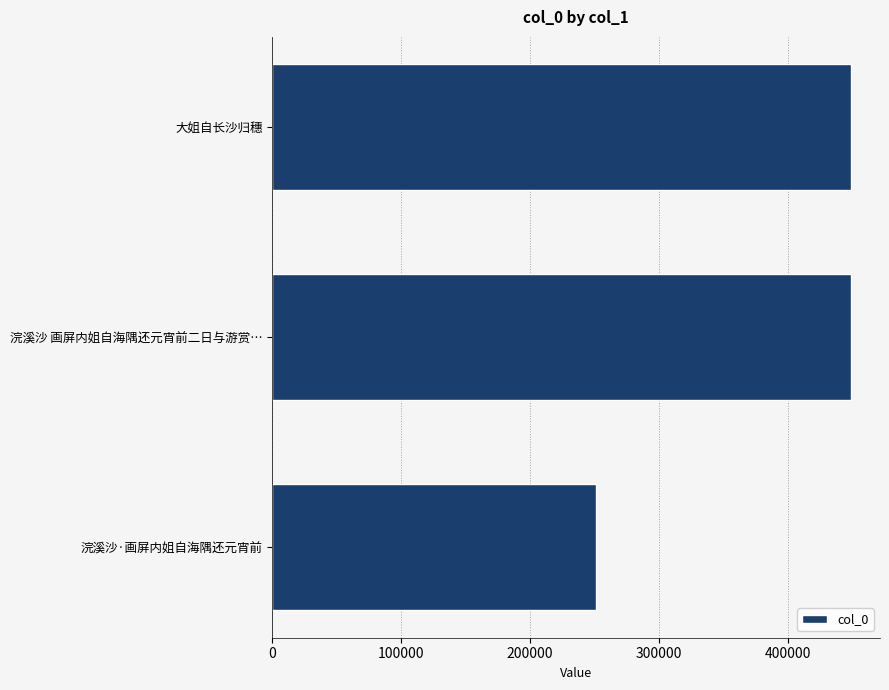

What is the sum of all values?

1148637